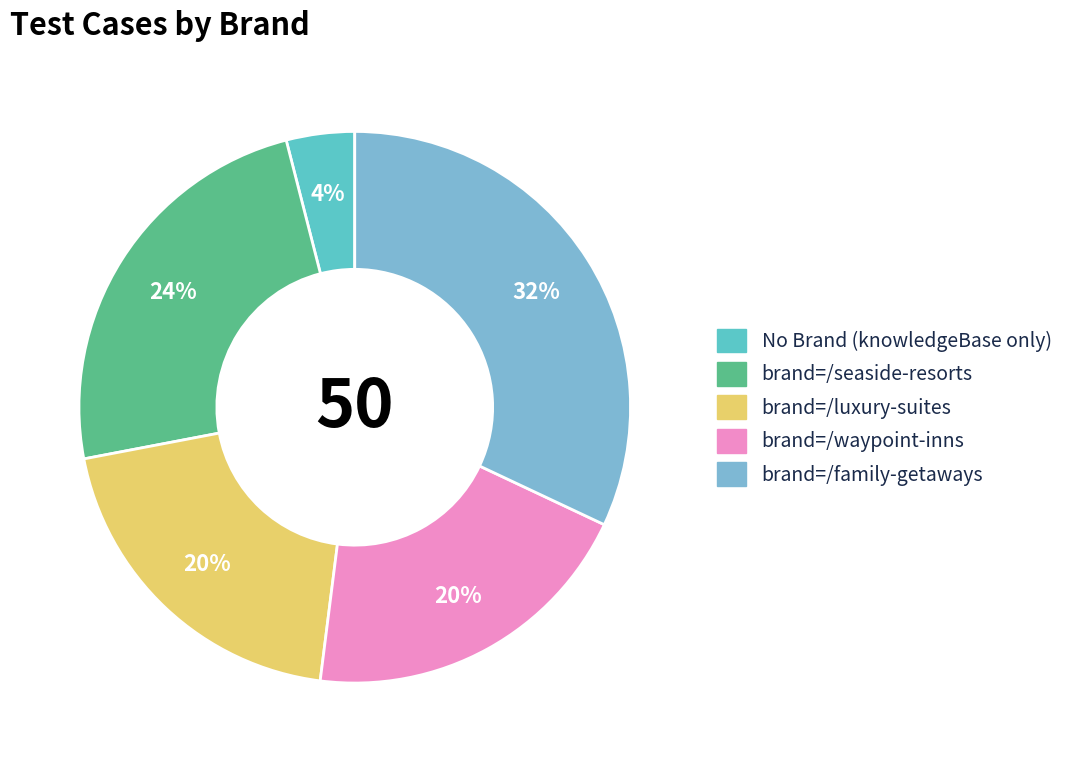

To the nearest percent, what is the average slice percentage?

20%